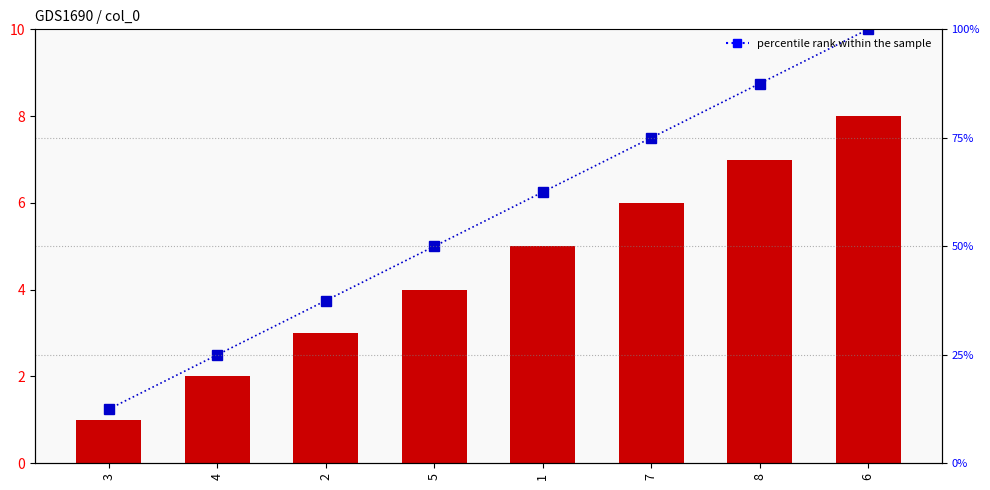

What is the label of the 8th bar from the right?

3